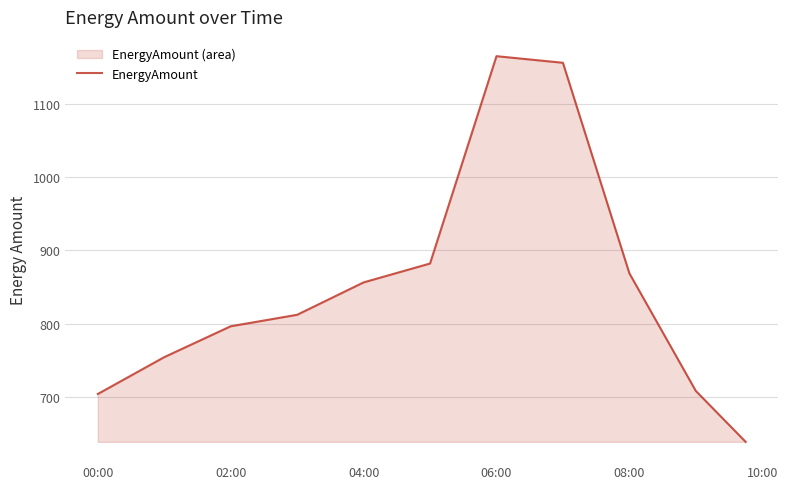

How many lines are shown in the chart?

1